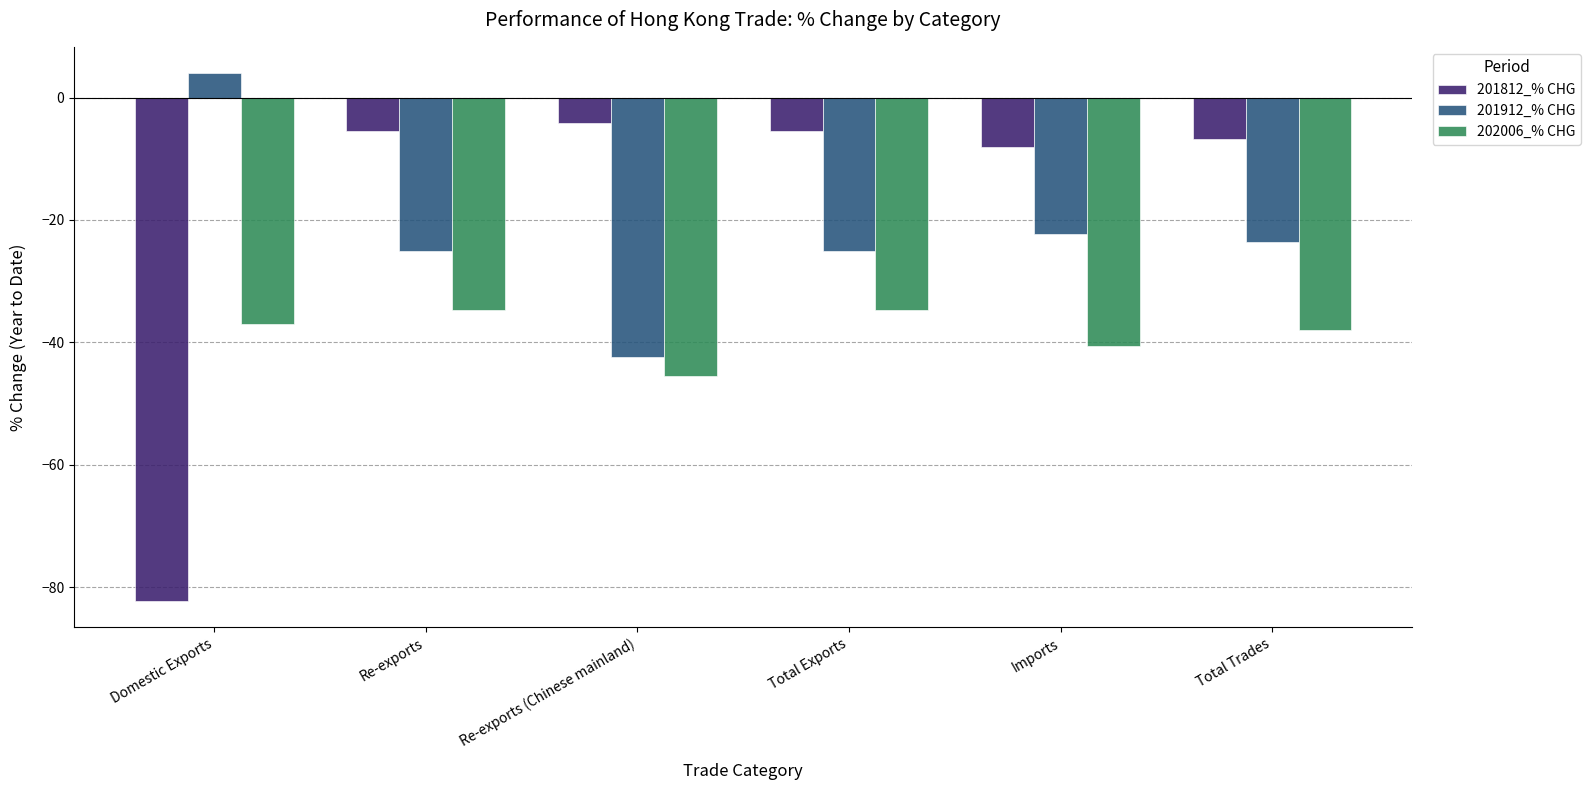

Which series changed the most between Domestic Exports and Imports?

201812_% CHG